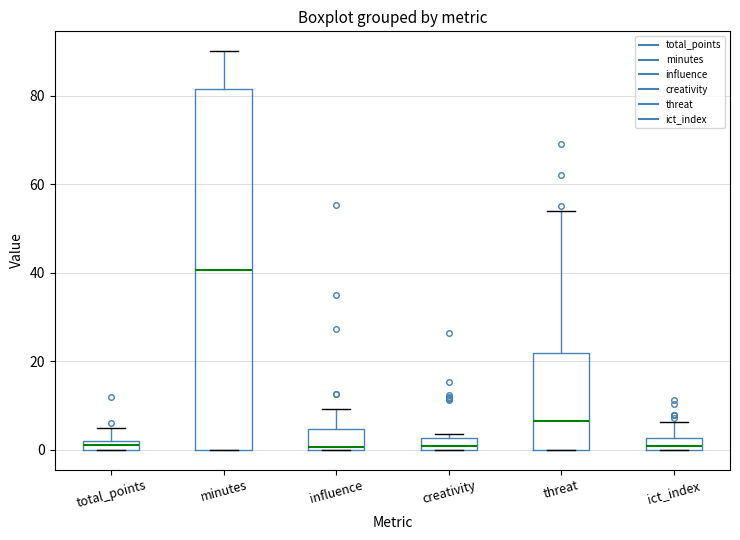

Which box is the tallest, from its lower edge to its upper edge?

minutes